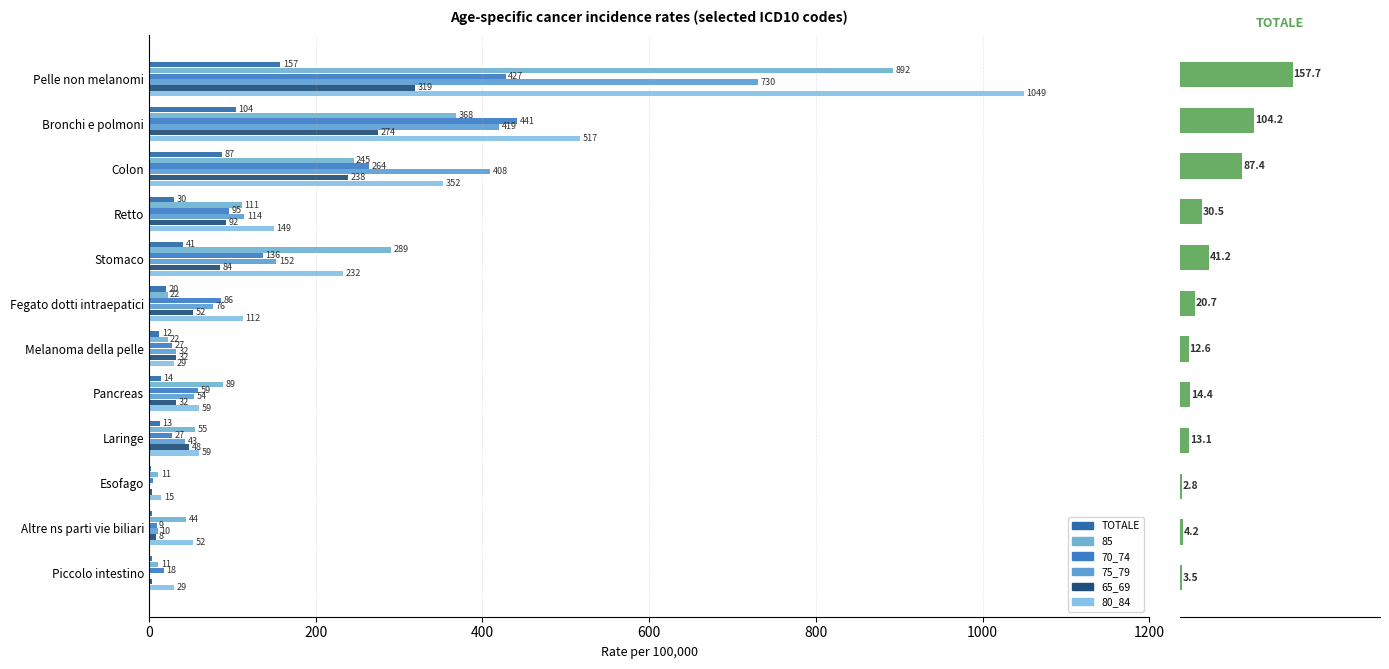

What position from the right is 10?

2